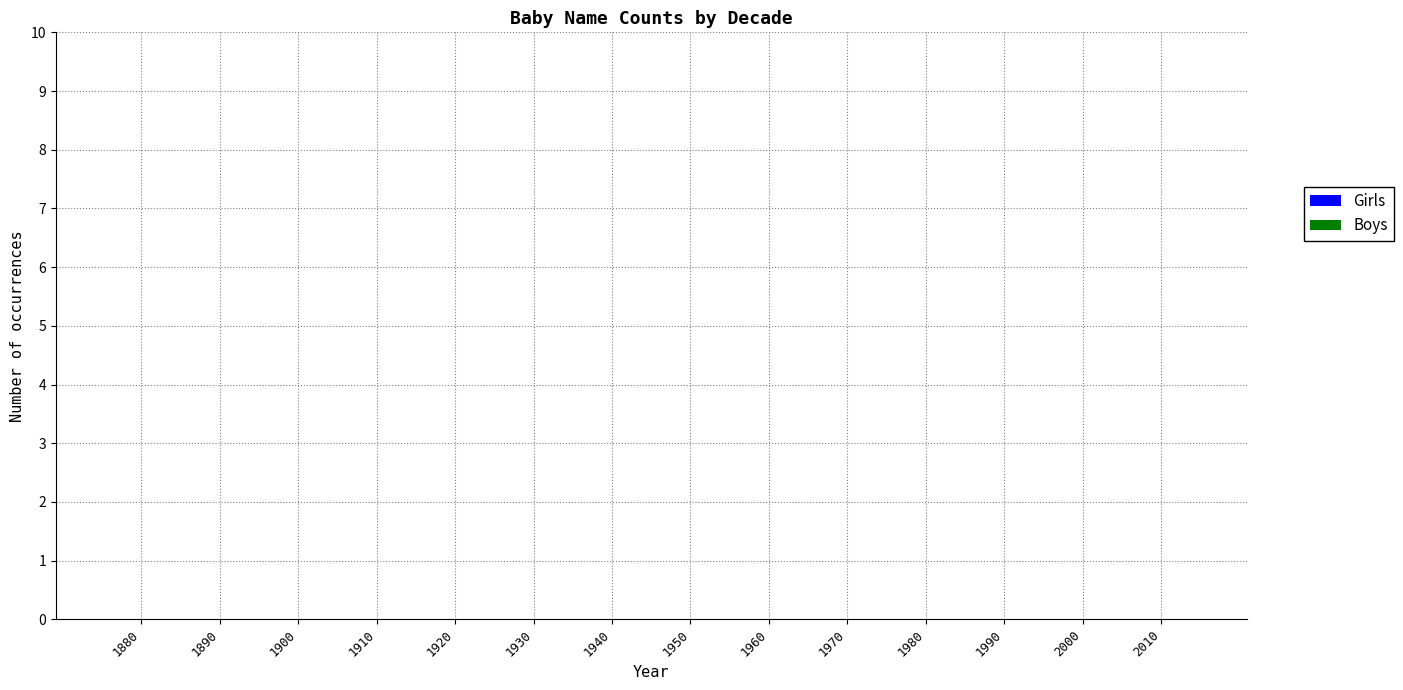

Is it true that Girls equals 5 at 1960?

False